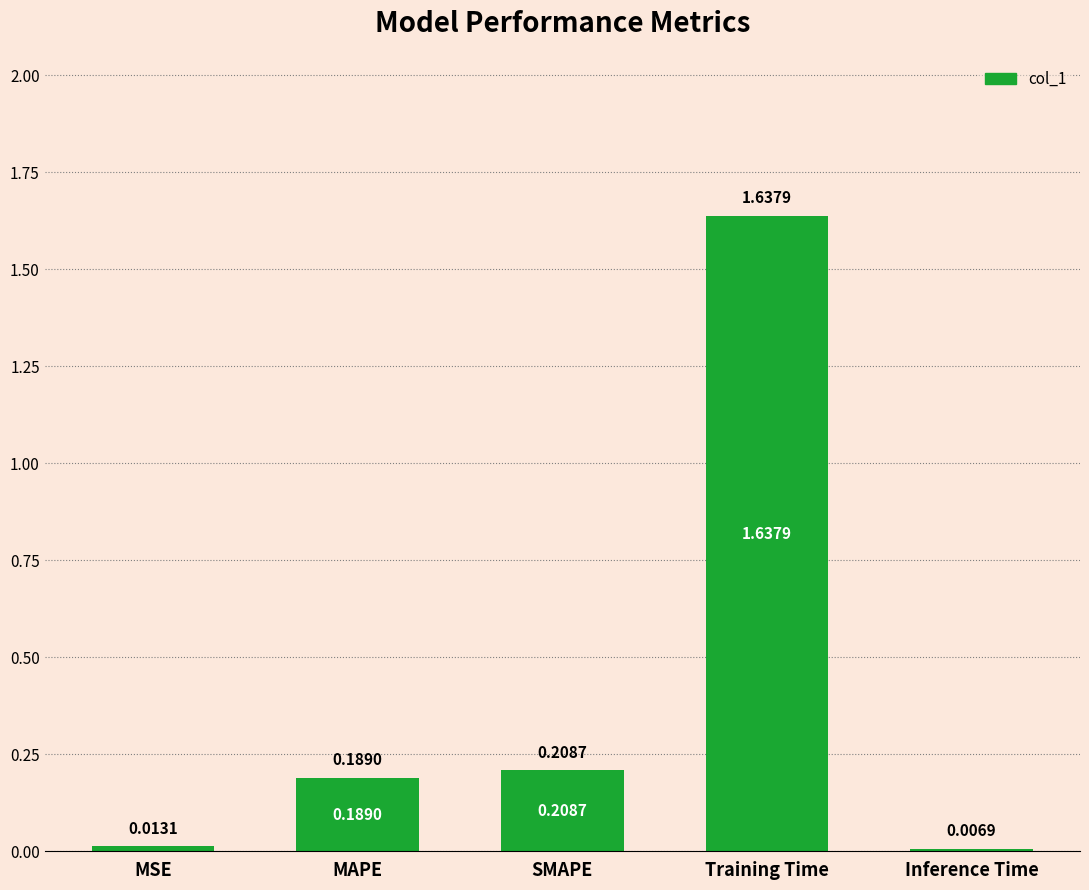

The value at Training Time is 2.9. True or false?

False